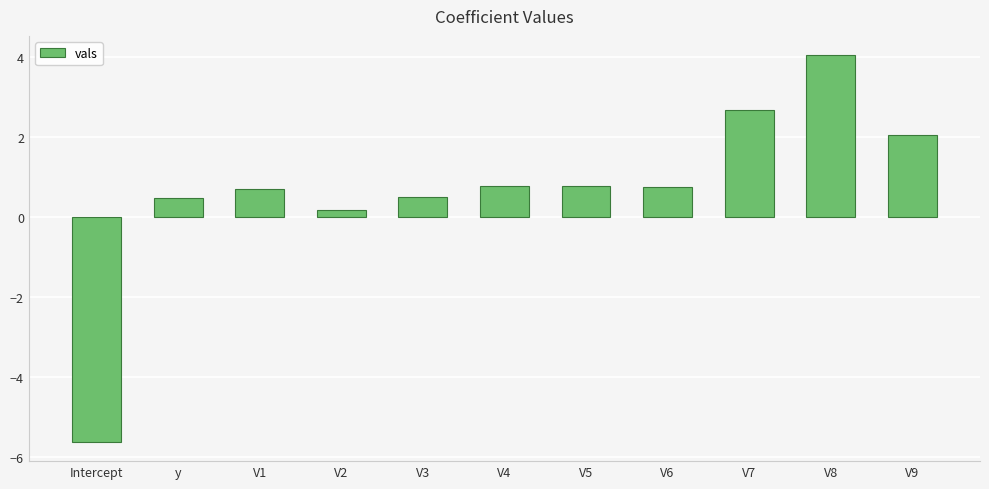

What is the label of the 4th bar from the right?

V6